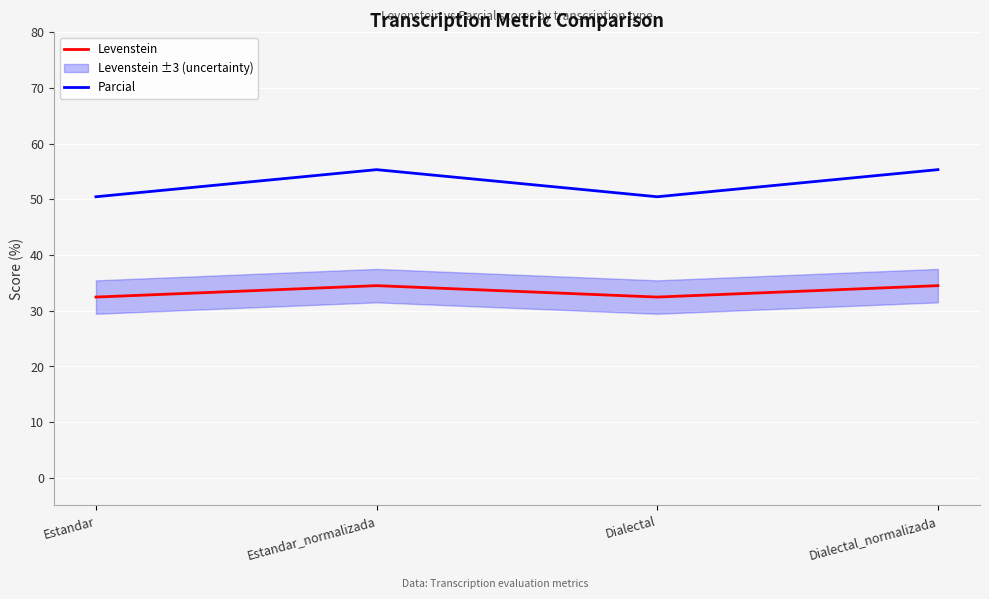

Is this an area chart (filled region under the line)?

No